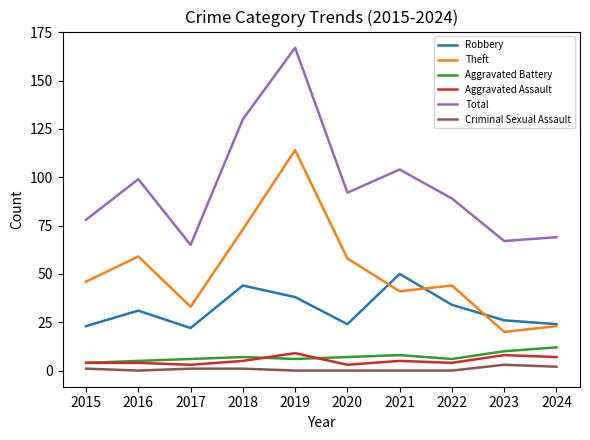

Rank the series by their maximum value, from highest to lowest.

Total, Theft, Robbery, Aggravated Battery, Aggravated Assault, Criminal Sexual Assault